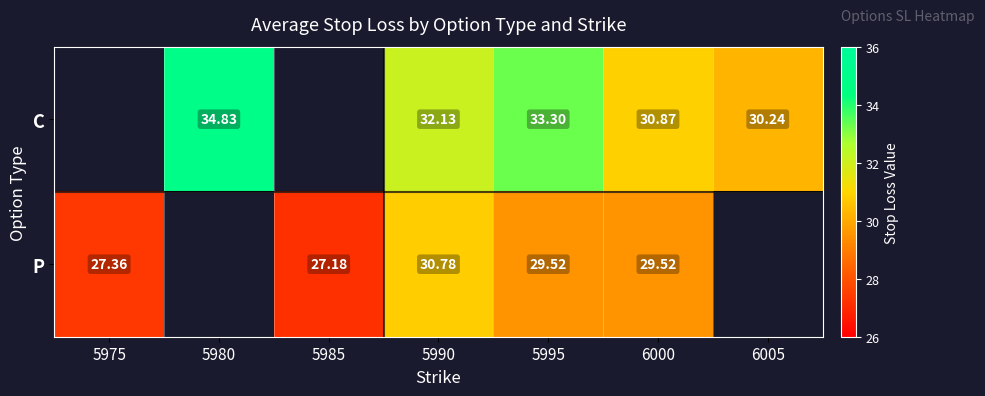

What is the spread (max minus min) of values at 5990?

1.4